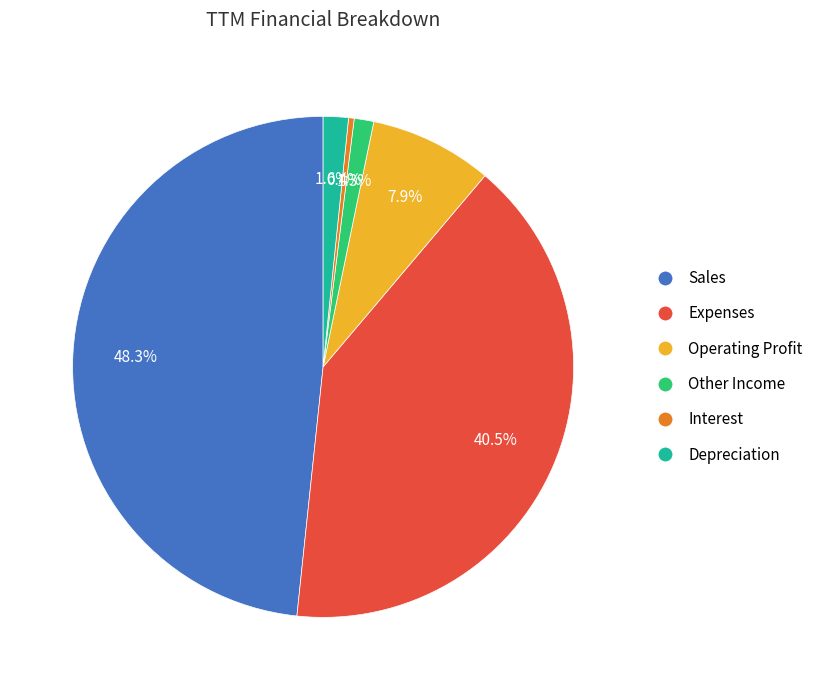

Do Sales and Interest together represent more than half of the pie?

No